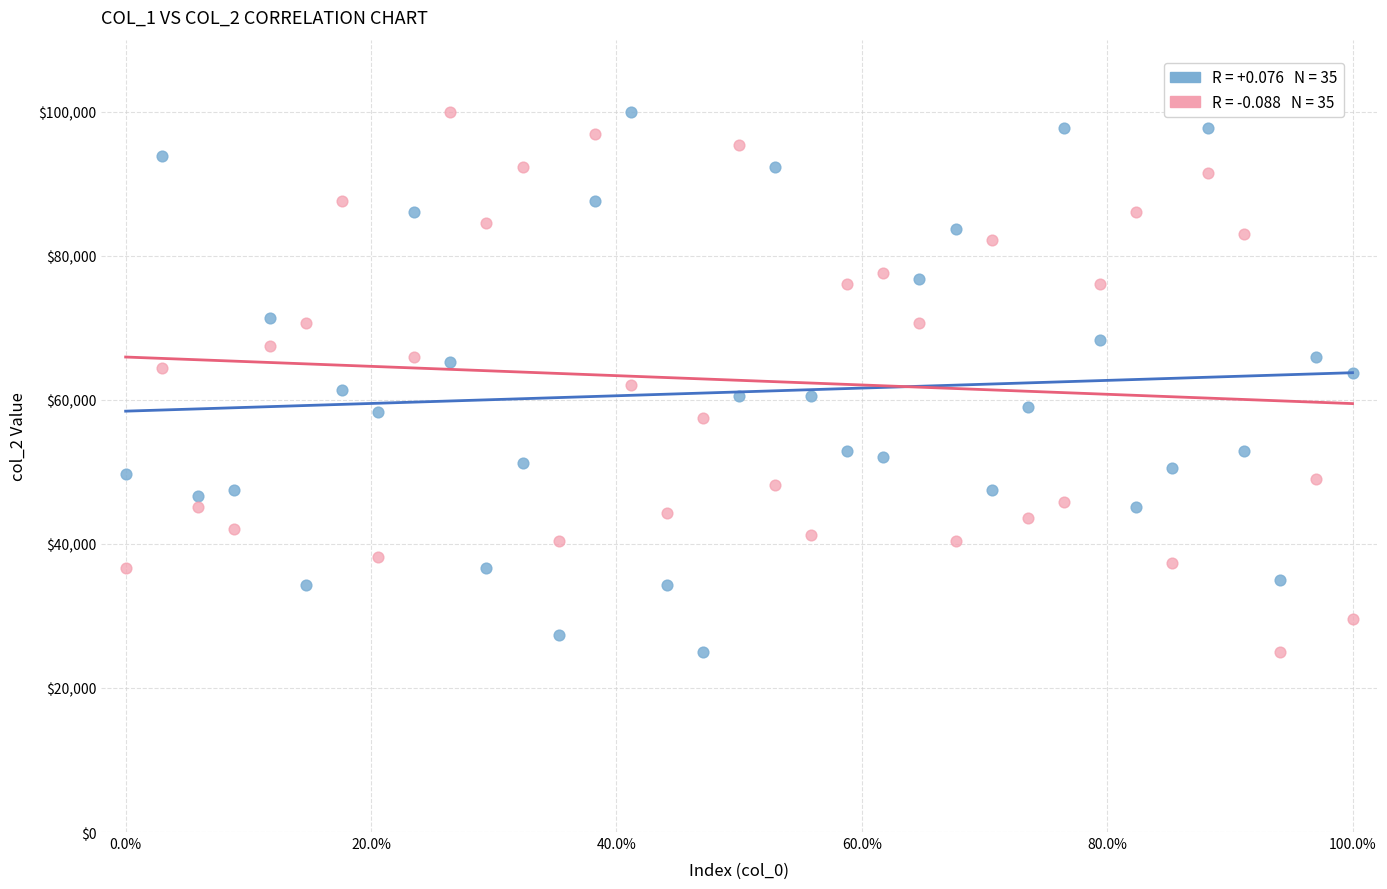

Across all data points, what is the range of Y values (max minus min)?

75000.0